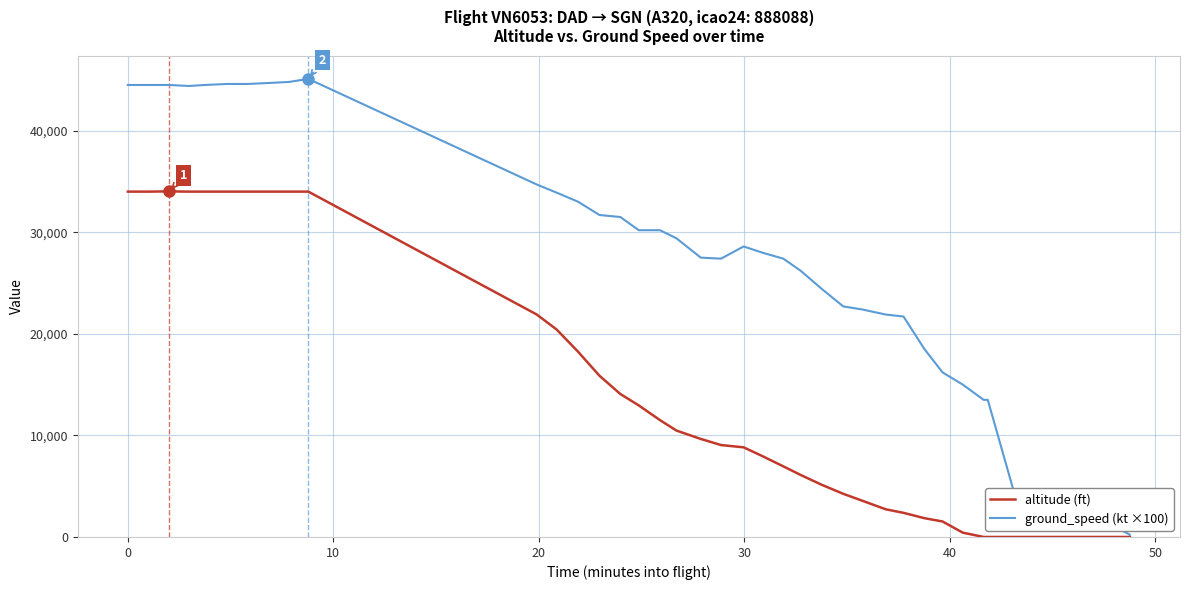

Count the number of categories in the chart.

40